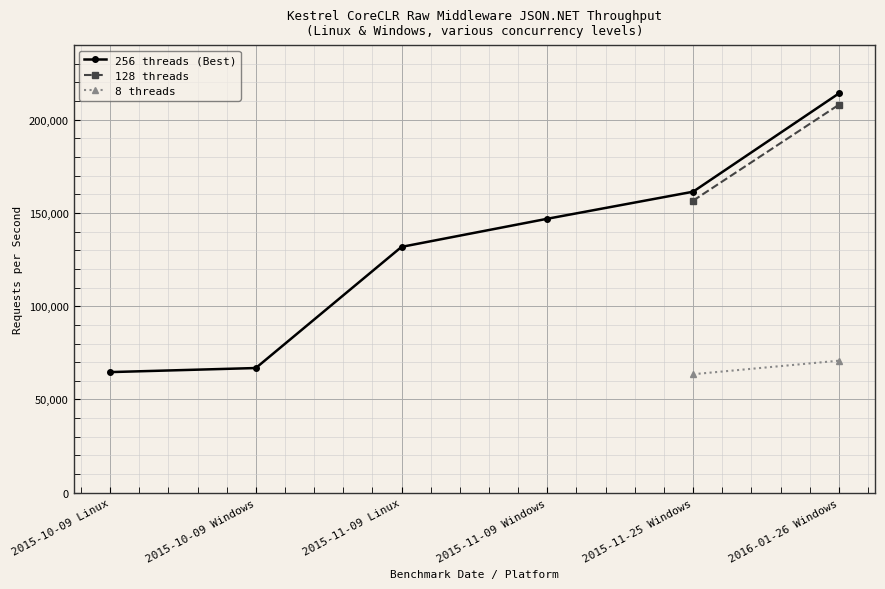

What is the label of the 4th point from the right?

2015-11-09 Linux